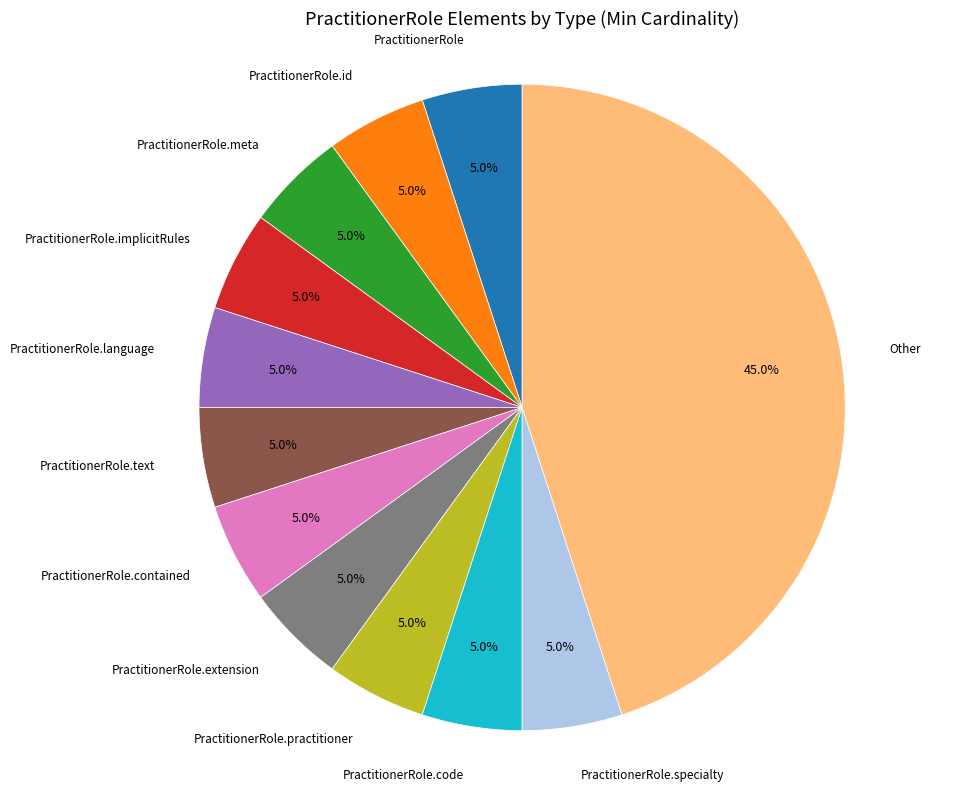

Is there a majority slice in this chart?

No